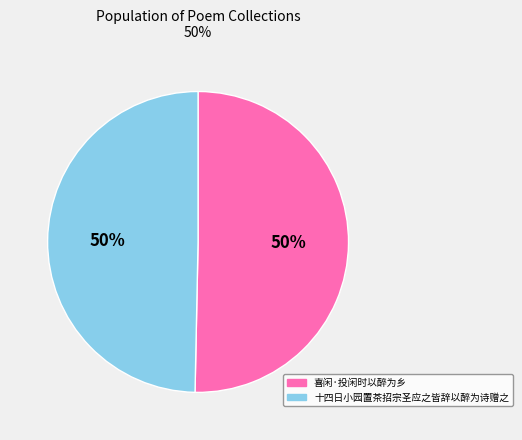

Count the number of slices in the pie.

2